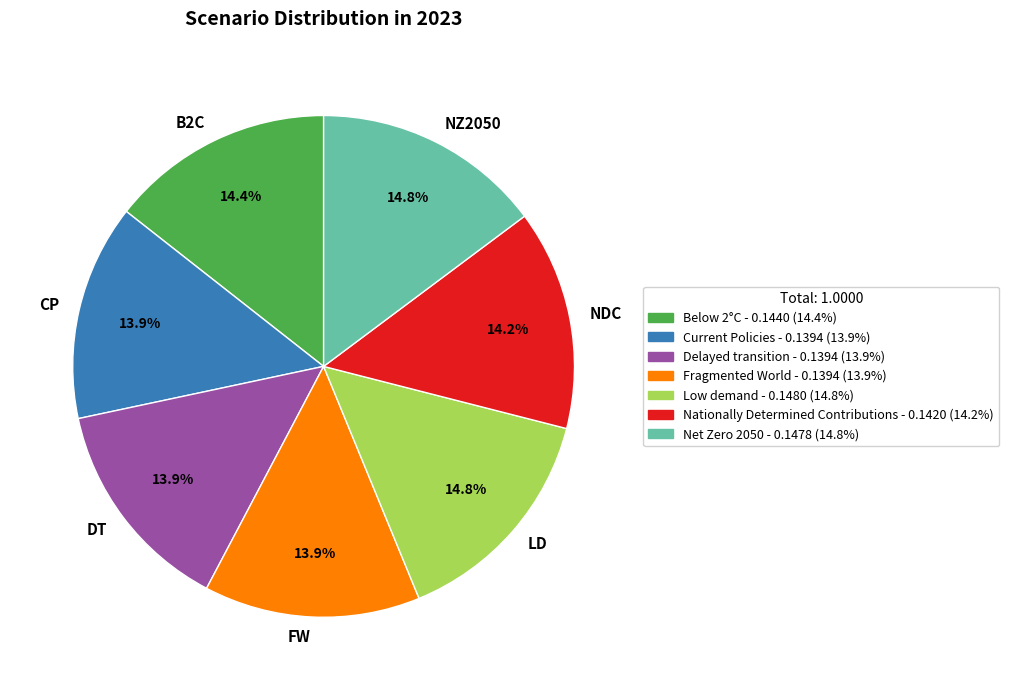

How many slices are in this pie chart?

7